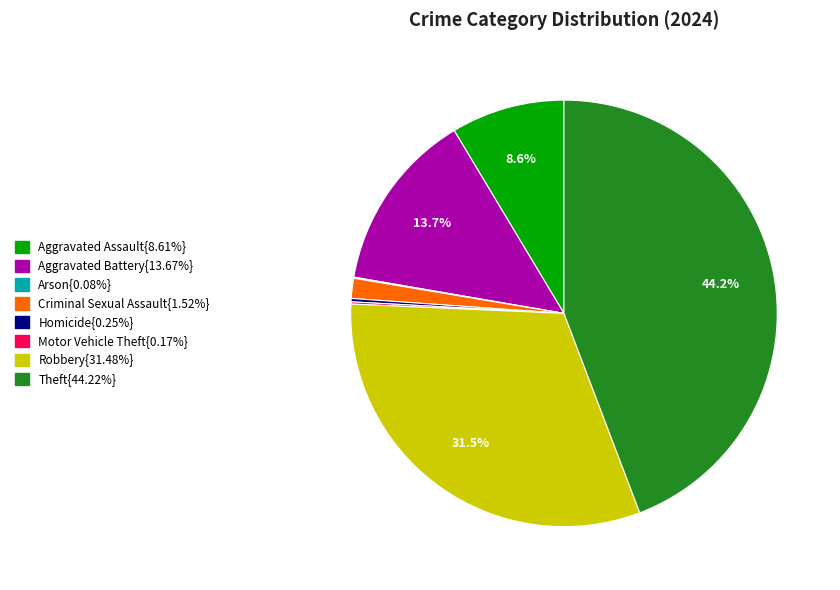

Does any single category account for the majority?

No